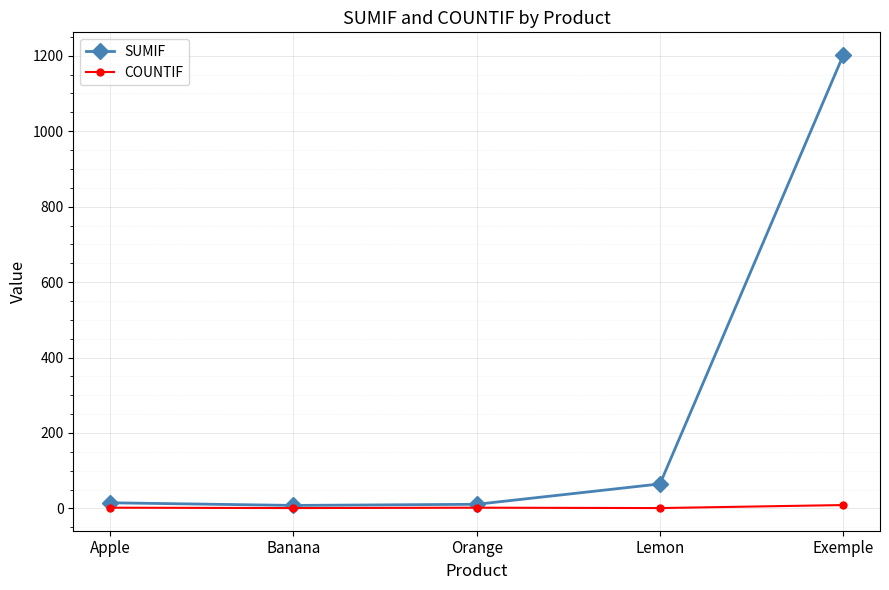

Which series has the largest total across all categories?

SUMIF